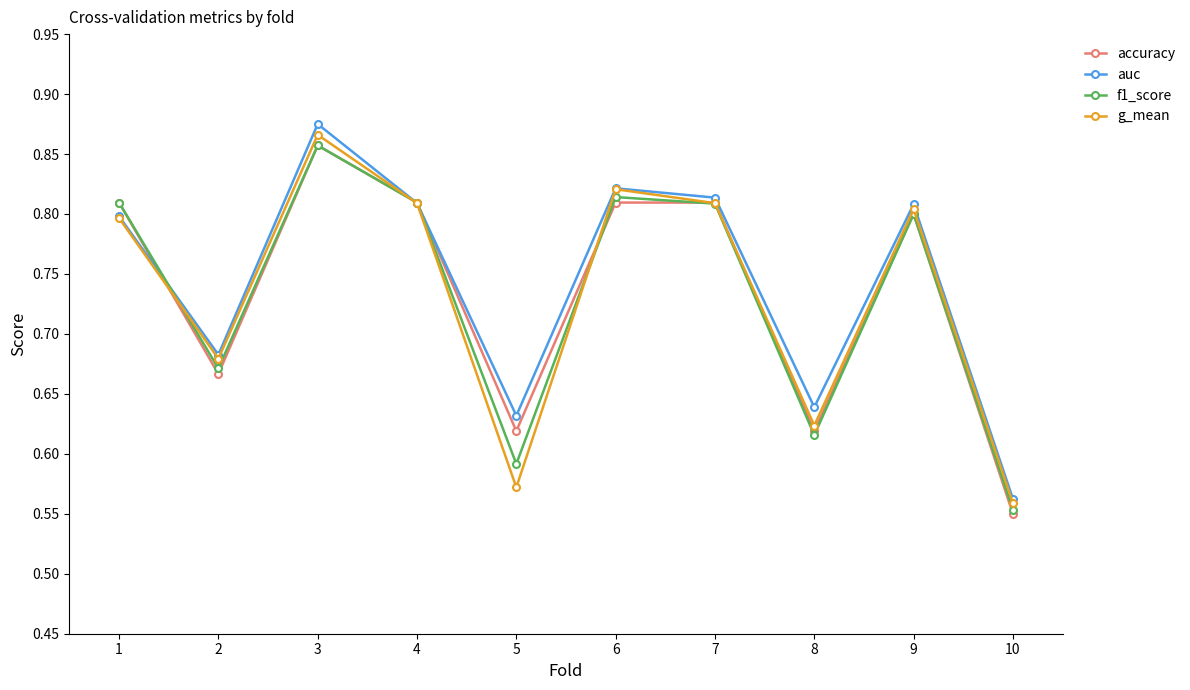

How many interior local valleys does the auc series have?

3